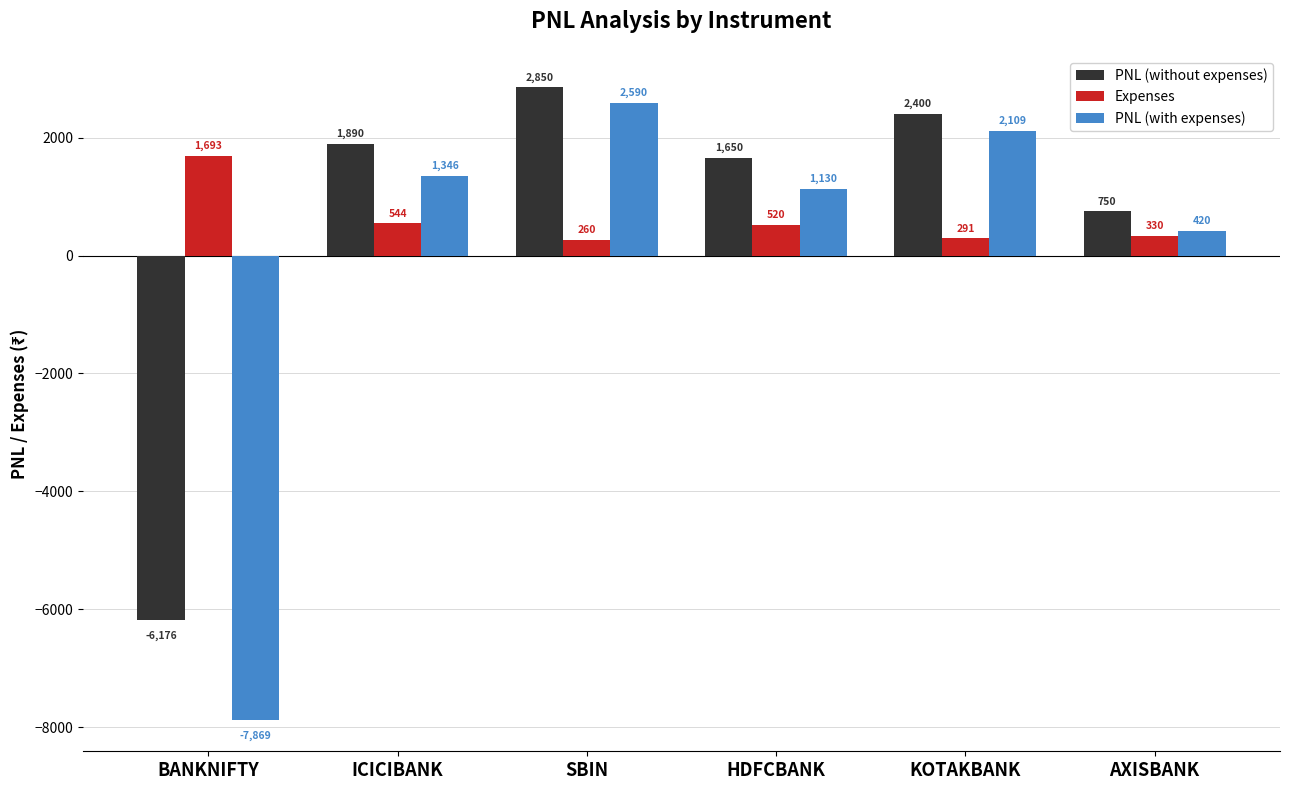

Which series has the largest range (max minus min)?

PNL (with expenses)